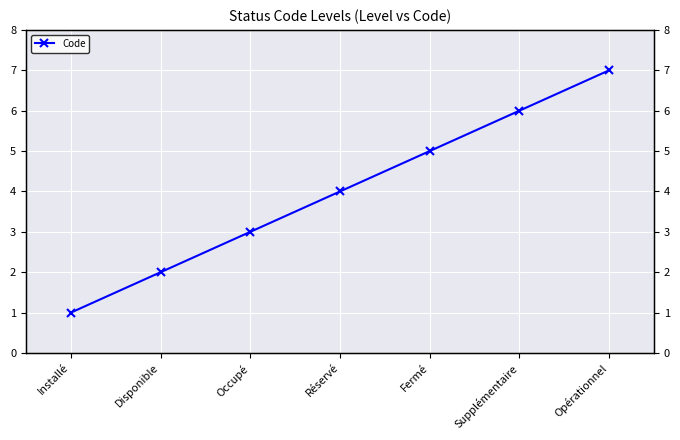

Approximately how many times larger is the value at Réservé compared to Installé?

4.0